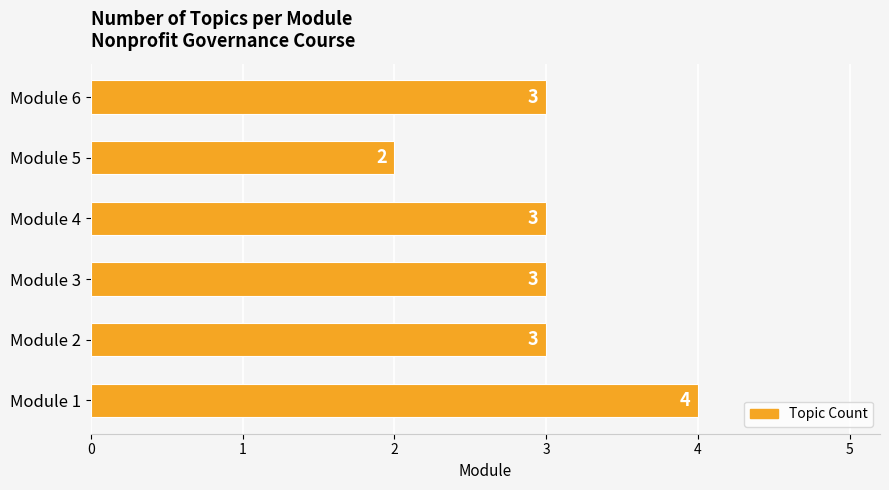

Reading top to bottom, transcribe all the data shown in this chart.

3	2	3	3	3	4